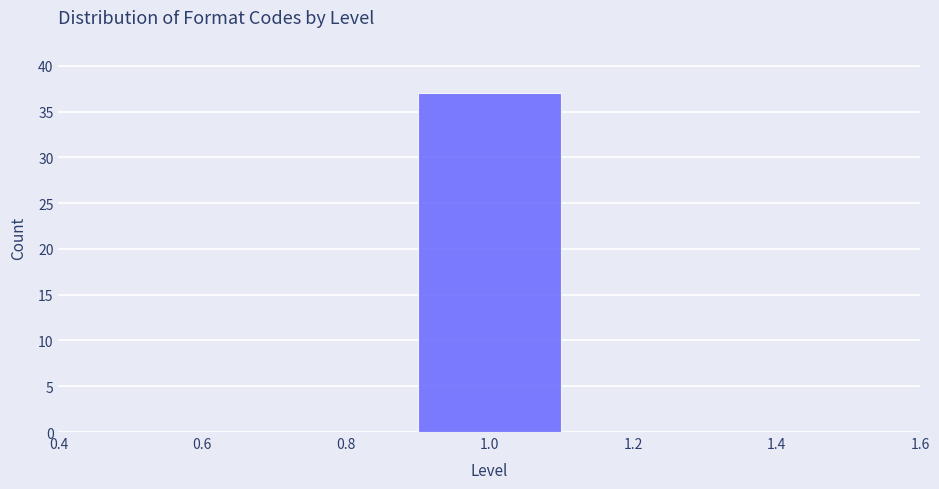

What is the height of the bar covering 0.9 to 1.1 on the x-axis? The values are not printed on the chart, so give them approximately, as read against the axis.

37